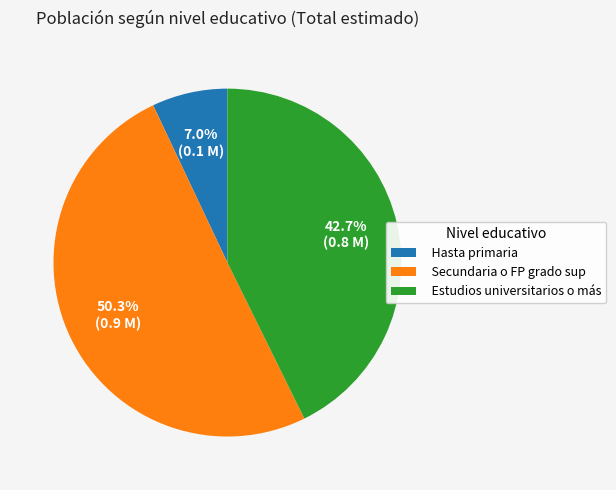

Which category has the smallest portion of the pie?

Hasta primaria